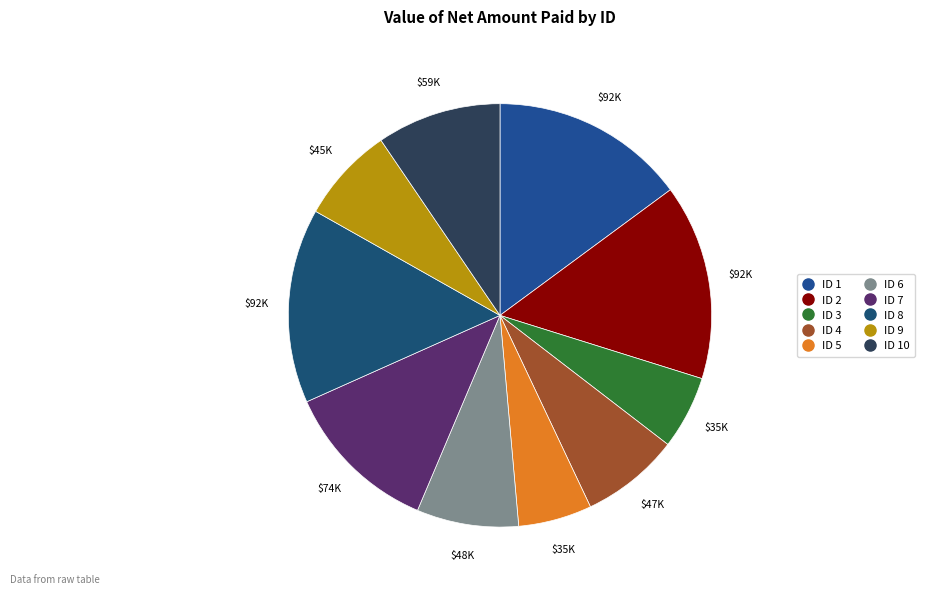

Is there a majority slice in this chart?

No